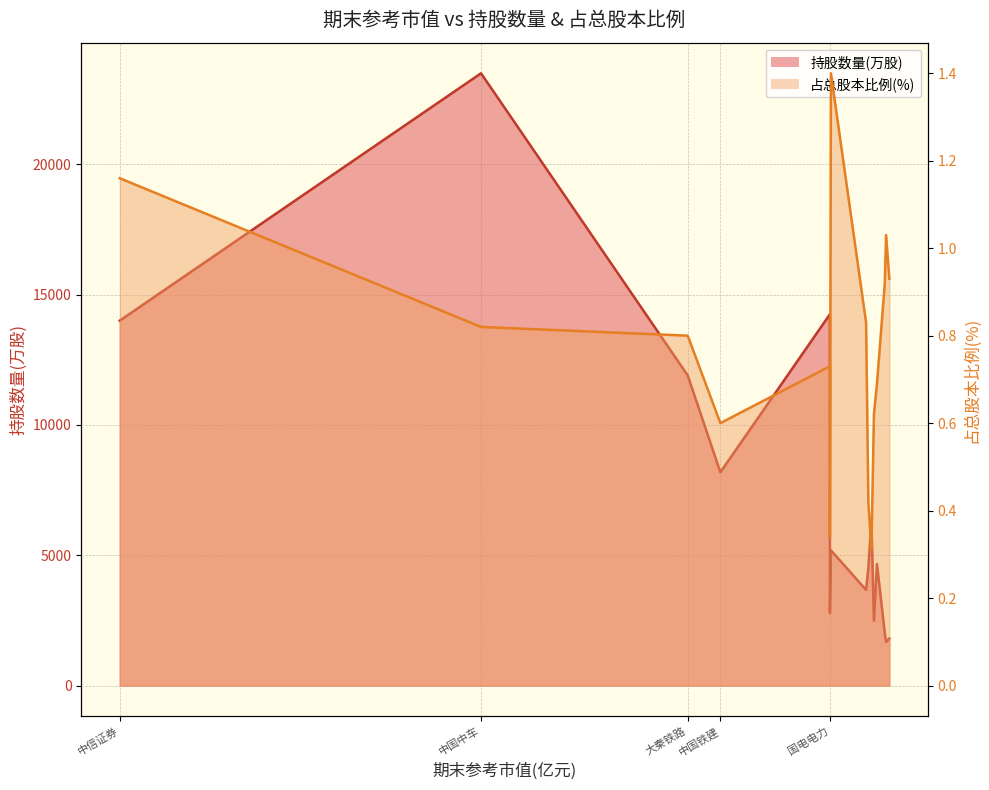

True or false: 占总股本比例(%) line and 持股数量(万股) line intersect in this chart.

False